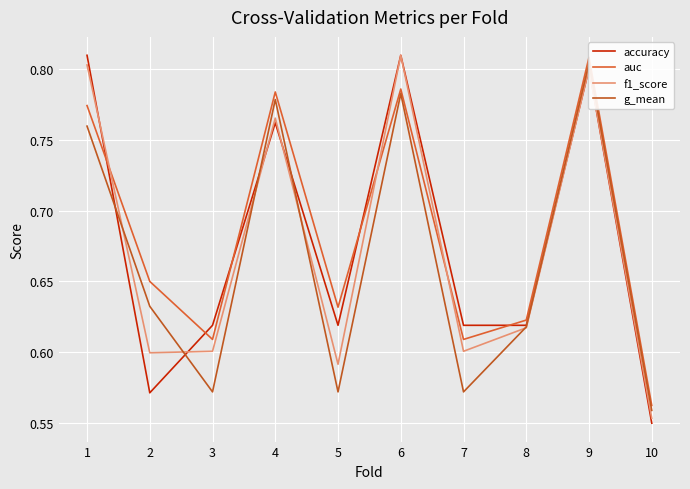

Reading left to right, extract all data points from this chart.

accuracy: 1=0.8	2=0.6	3=0.6	4=0.8	5=0.6	6=0.8	7=0.6	8=0.6	9=0.8	10=0.6
auc: 1=0.8	2=0.7	3=0.6	4=0.8	5=0.6	6=0.8	7=0.6	8=0.6	9=0.8	10=0.6
f1_score: 1=0.8	2=0.6	3=0.6	4=0.8	5=0.6	6=0.8	7=0.6	8=0.6	9=0.8	10=0.6
g_mean: 1=0.8	2=0.6	3=0.6	4=0.8	5=0.6	6=0.8	7=0.6	8=0.6	9=0.8	10=0.6